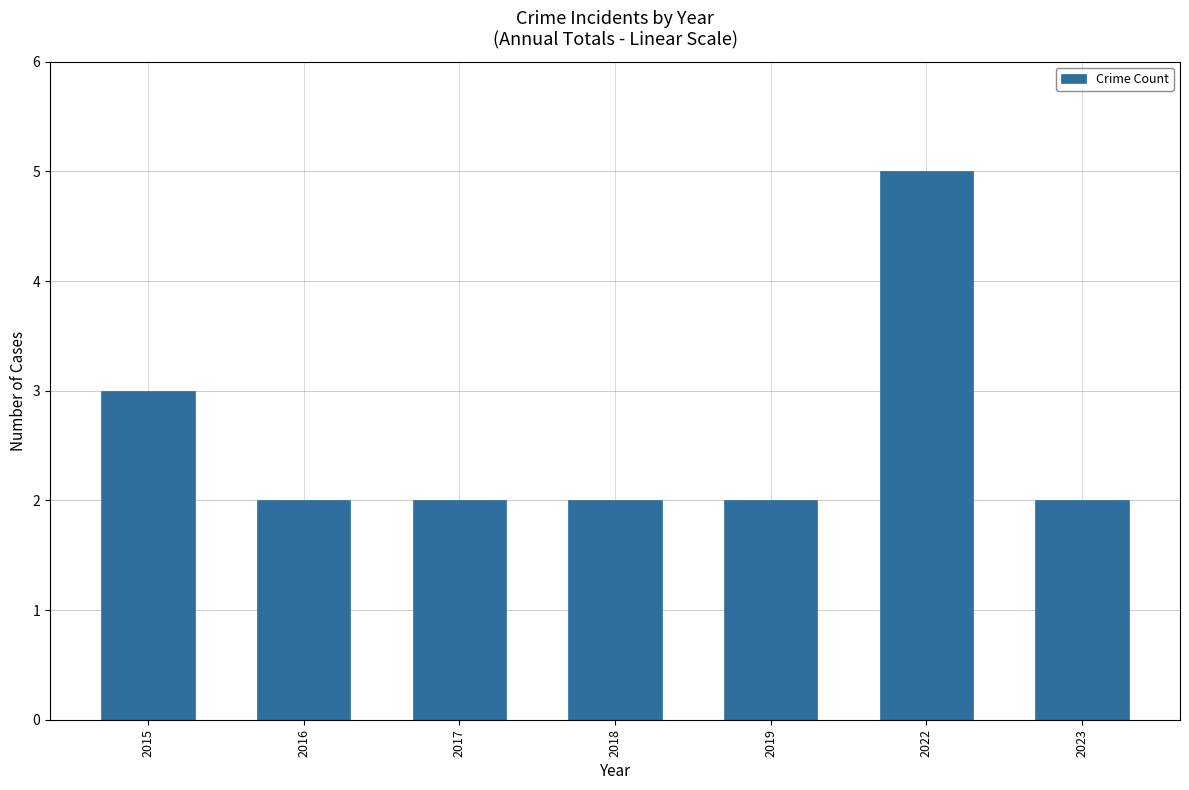

What is the value of the 6th bar from the left?

5